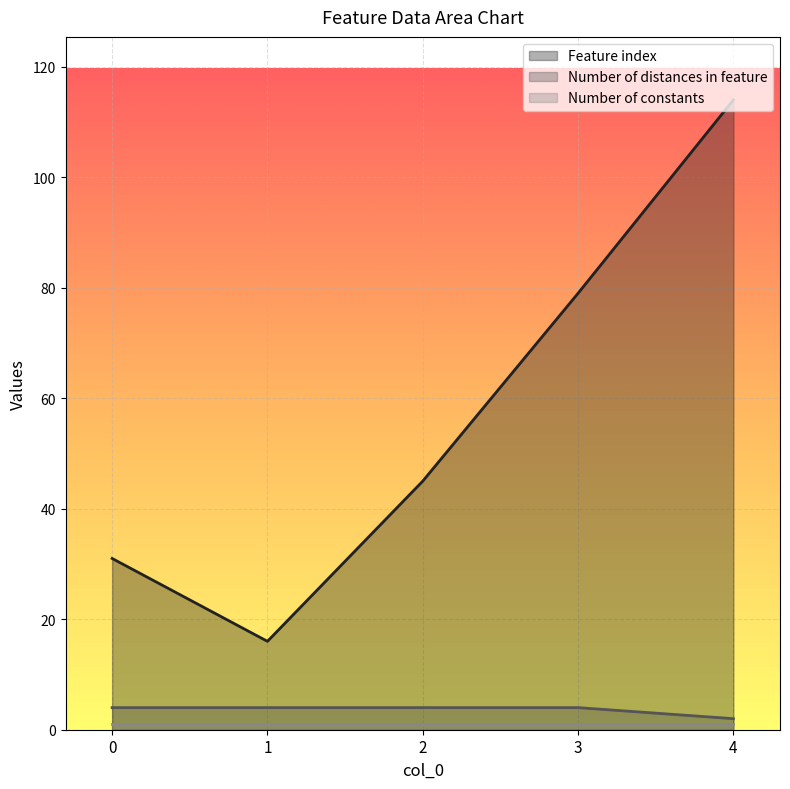

What is the maximum value shown in the chart?

114